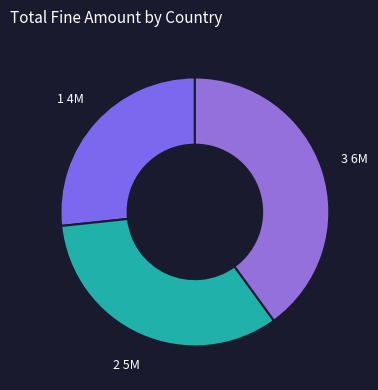

Between 2 and 3, which is larger?

3